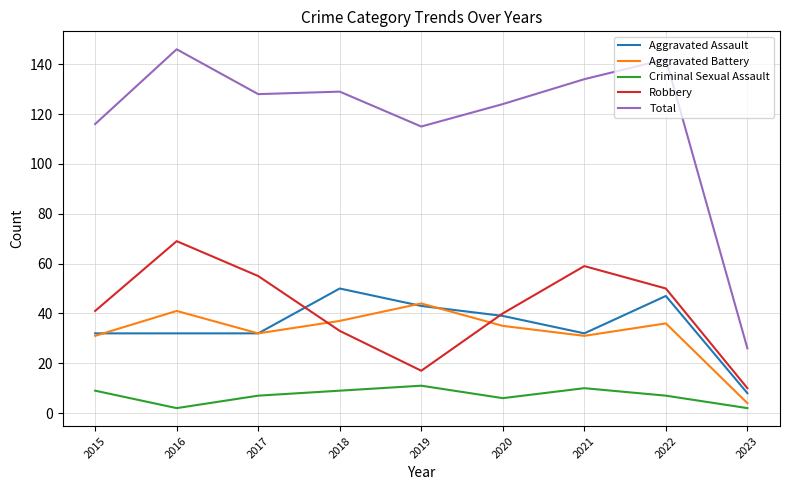

The Criminal Sexual Assault series shows 2 at 2016. True or false?

True